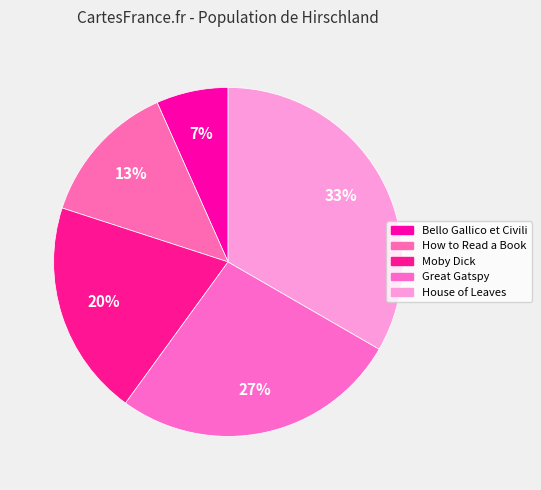

How many slices are in this pie chart?

5